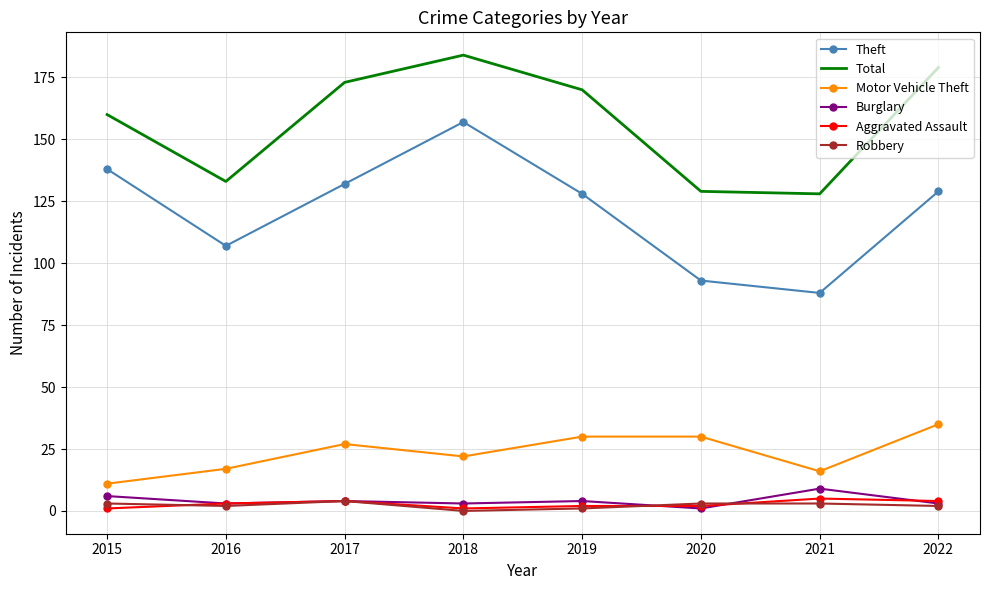

Reading right to left, what are all the values shown in this chart?

Theft: 129	88	93	128	157	132	107	138
Total: 179	128	129	170	184	173	133	160
Motor Vehicle Theft: 35	16	30	30	22	27	17	11
Burglary: 3	9	1	4	3	4	3	6
Aggravated Assault: 4	5	2	2	1	4	3	1
Robbery: 2	3	3	1	0	4	2	3